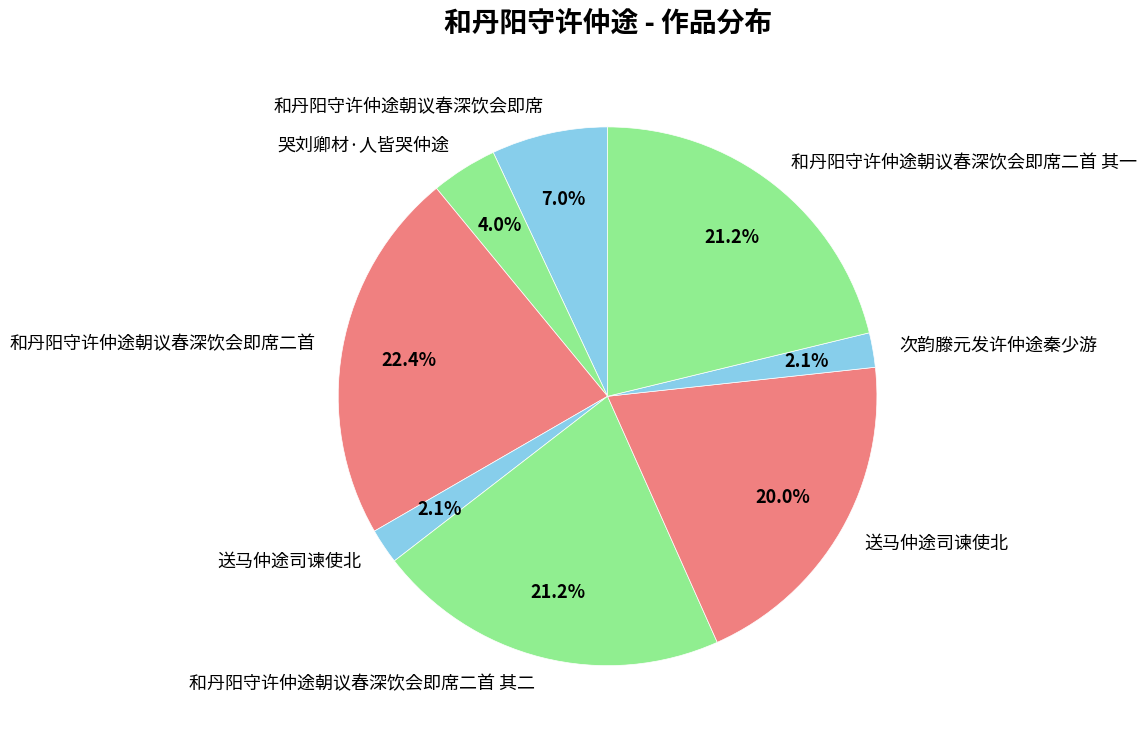

Is there any slice that represents more than half of the pie?

No